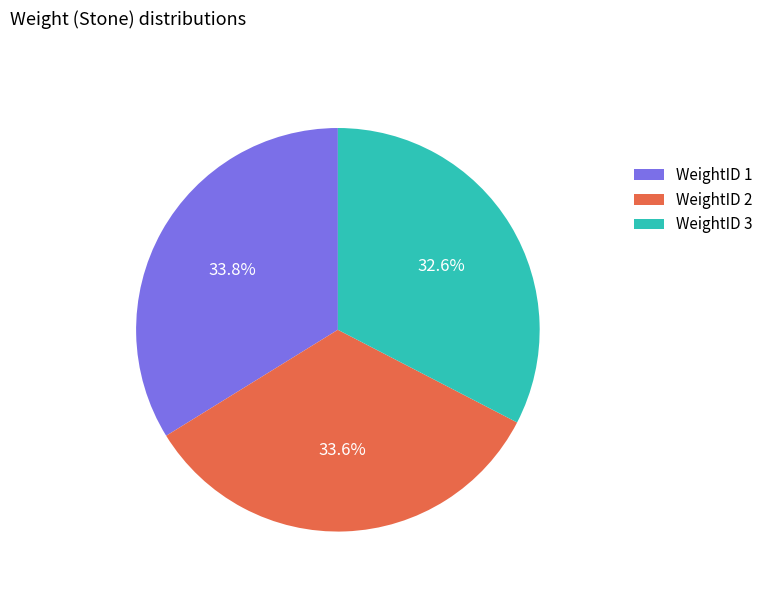

Is the sum of WeightID 2 and WeightID 3 greater than half?

Yes